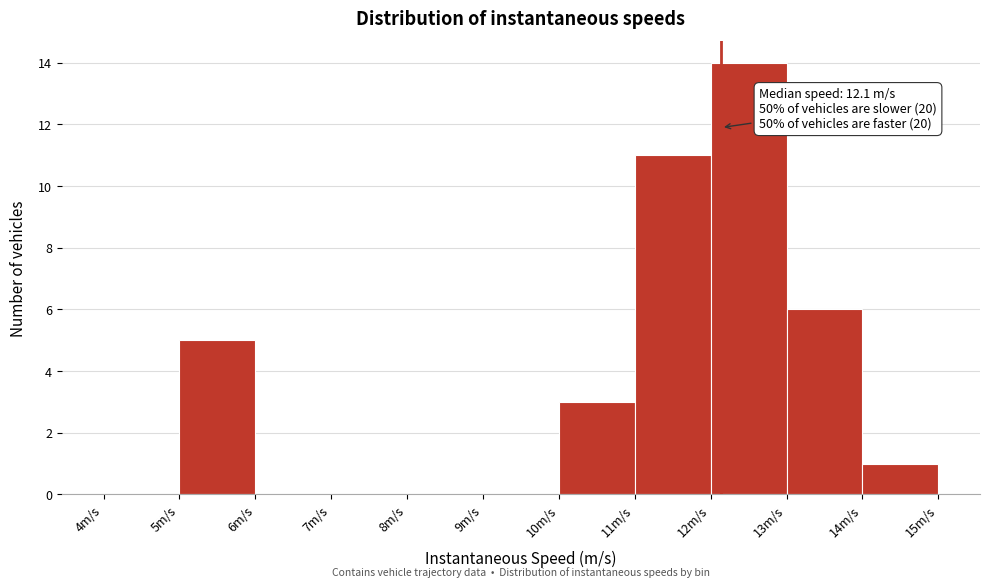

Which range on the x-axis has the tallest bar?

12 to 13